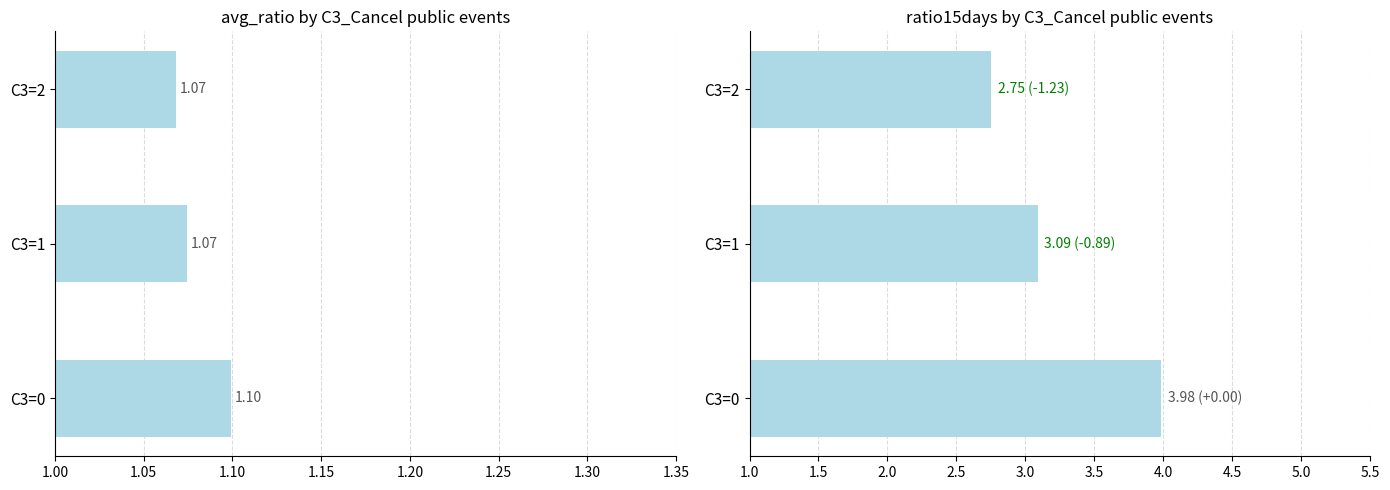

Reading left to right, what are all the values shown in this chart?

avg_ratio: 1.1	1.1	1.1
ratio15days: 4.0	3.1	2.8